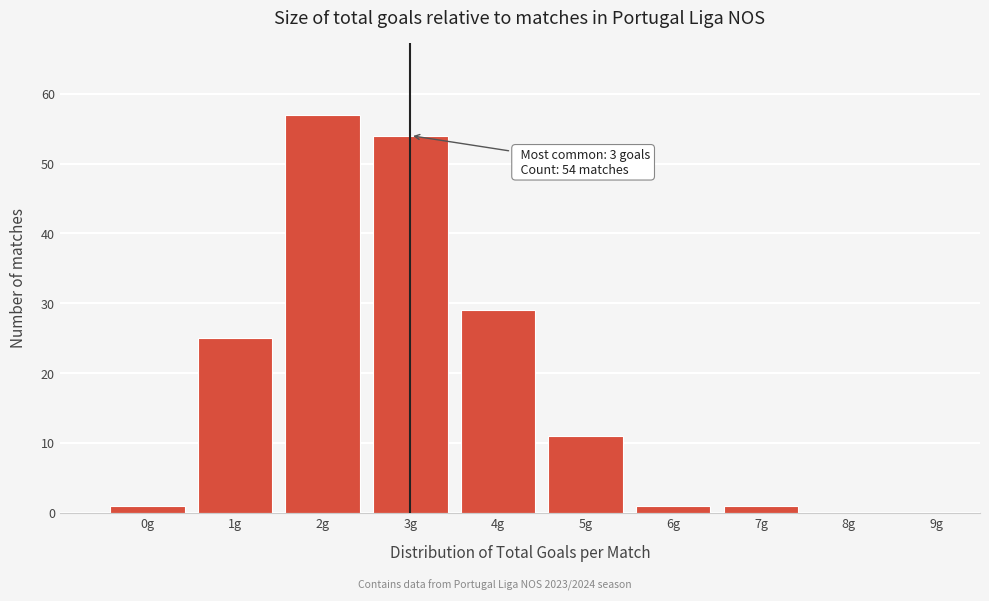

Reading left to right, extract all data points from this chart.

0g=1	1g=25	2g=57	3g=54	4g=29	5g=11	6g=1	7g=1	8g=0	9g=0